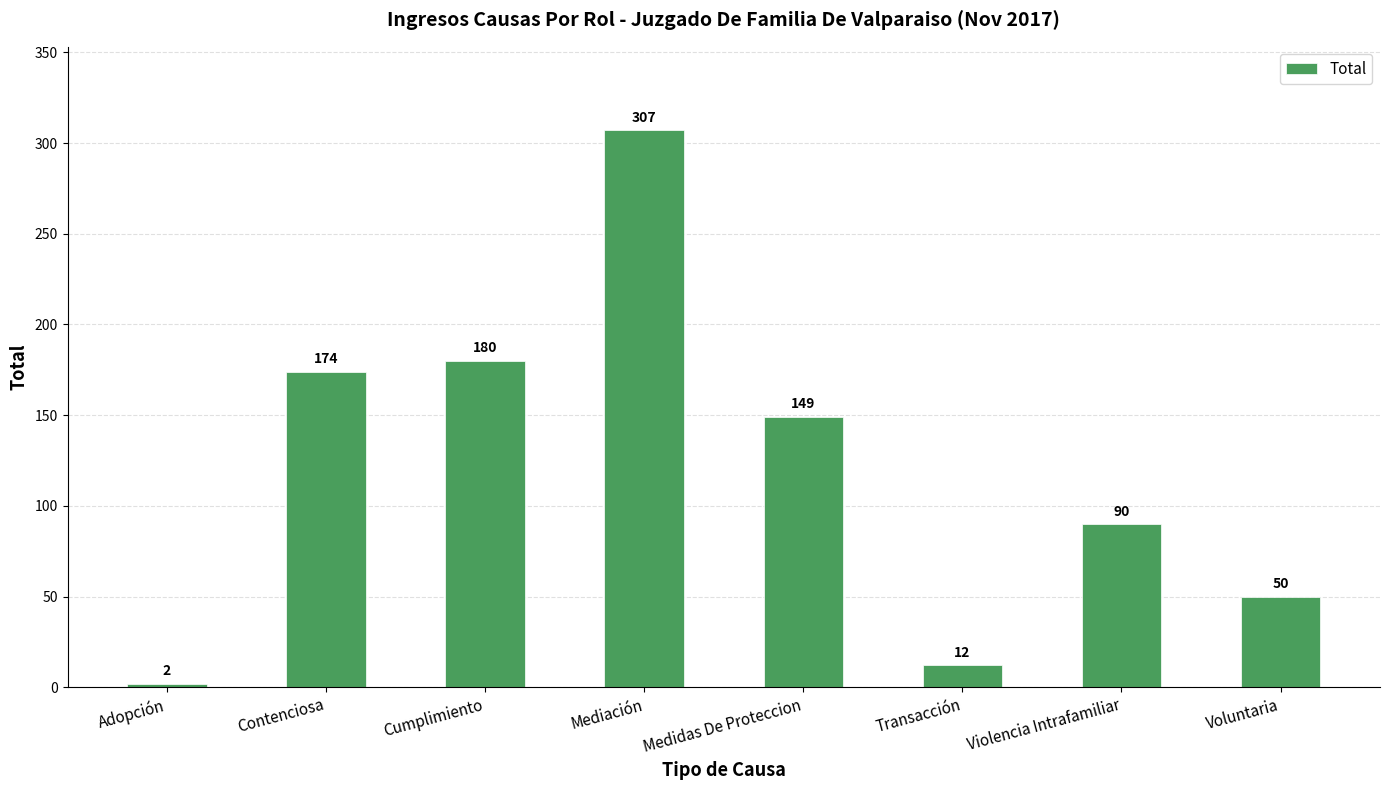

Rank the categories by value from highest to lowest.

Mediación, Cumplimiento, Contenciosa, Medidas De Proteccion, Violencia Intrafamiliar, Voluntaria, Transacción, Adopción